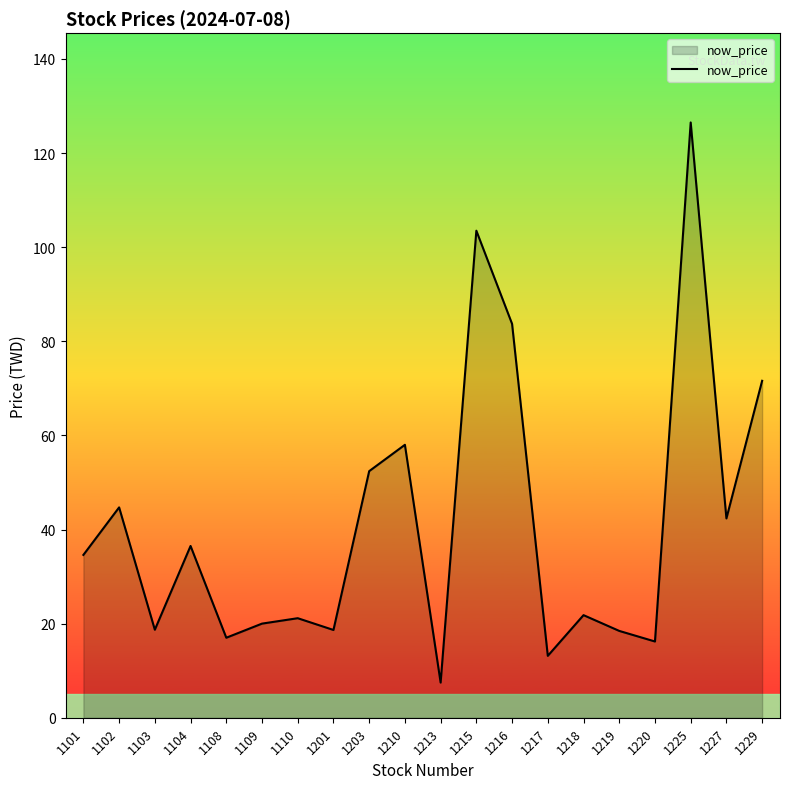

What is the sum of all values?

826.4